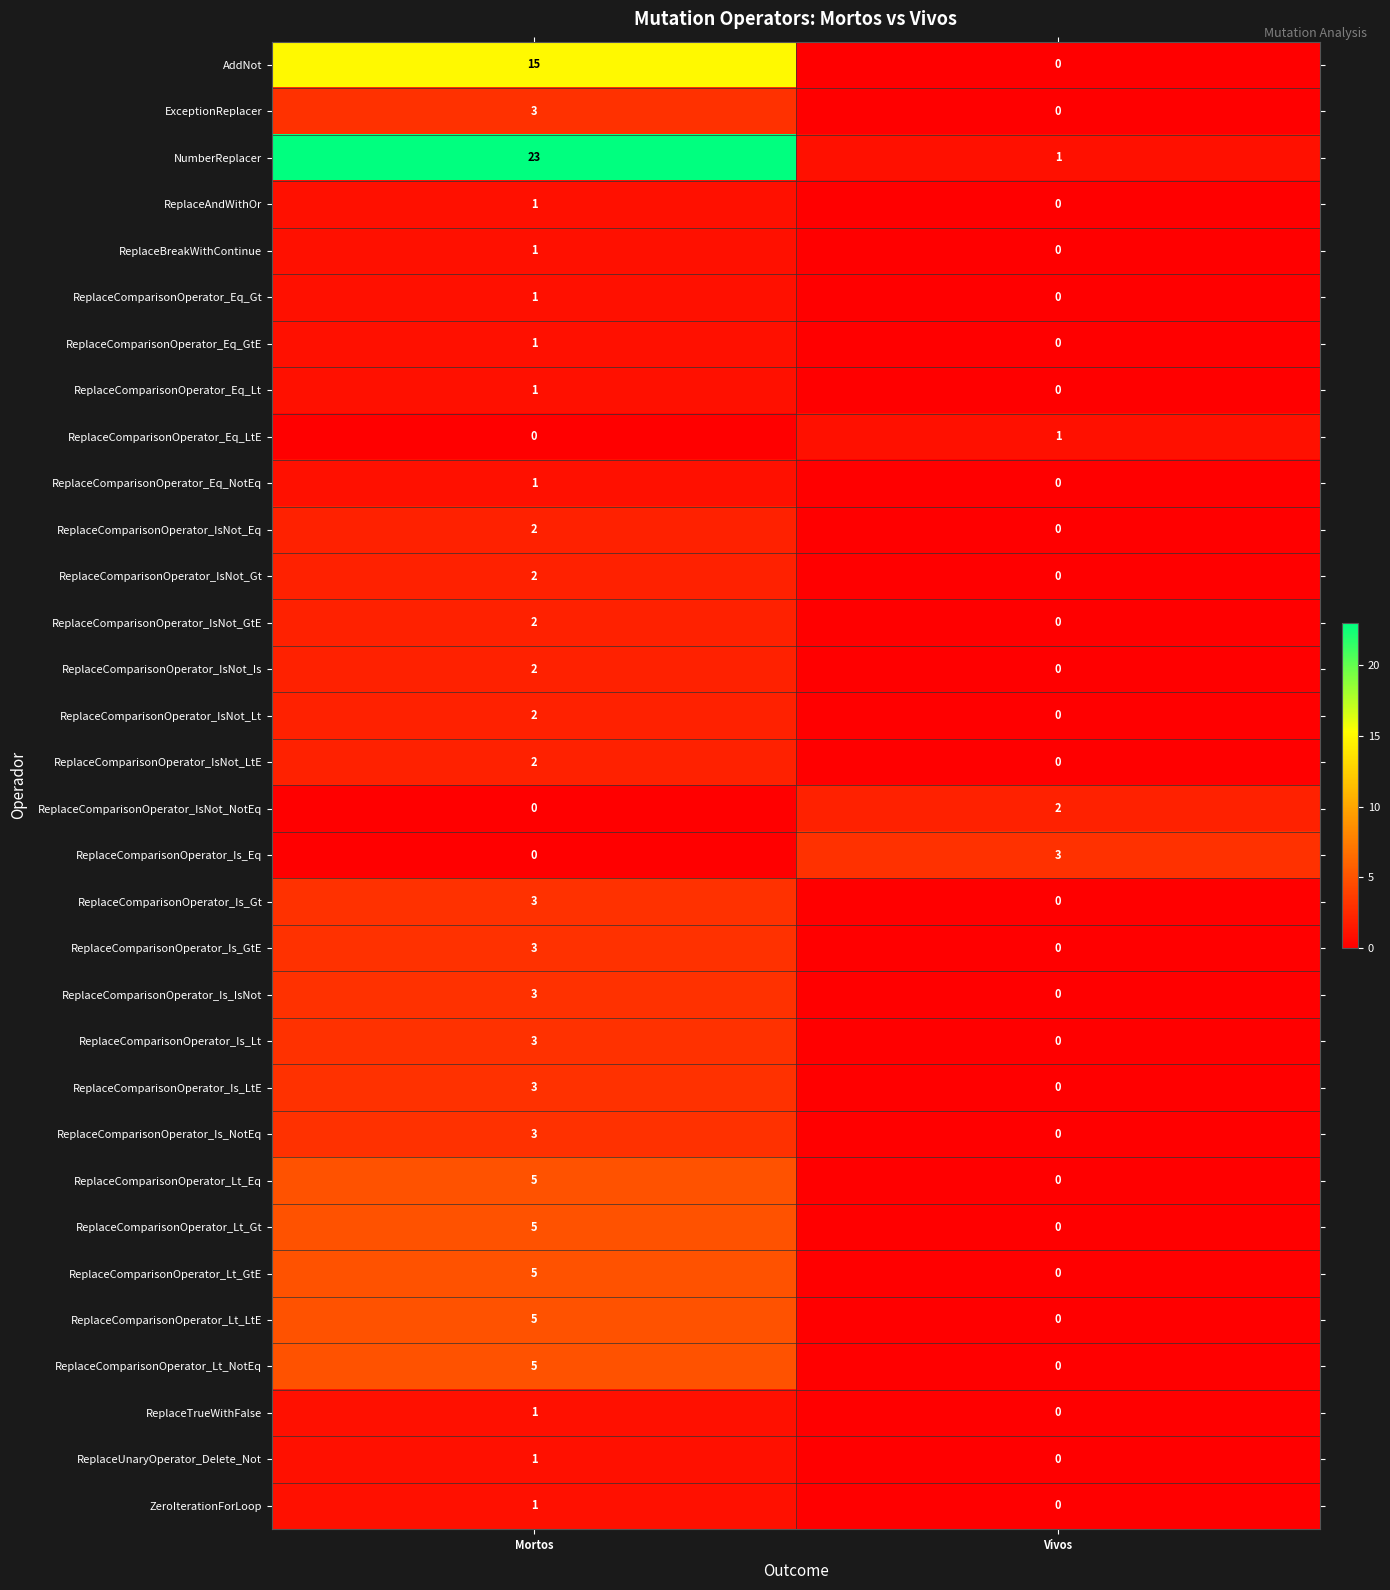

What is the sum of all NumberReplacer values?

24